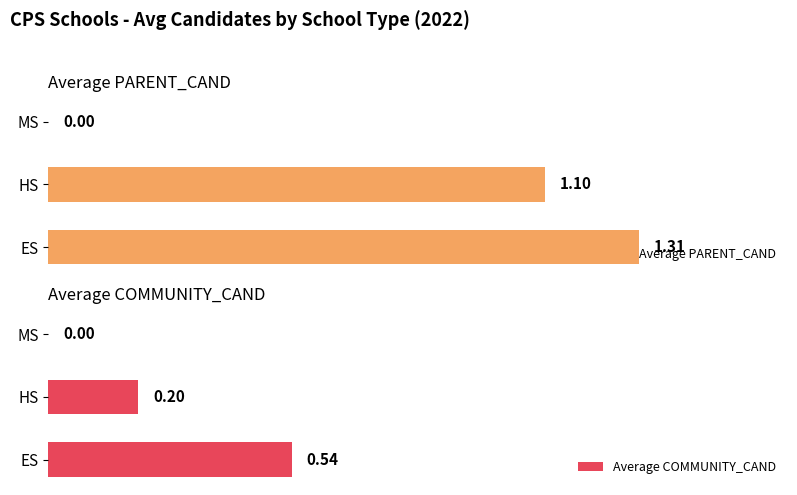

What is the average value of the Average COMMUNITY_CAND series?

0.2